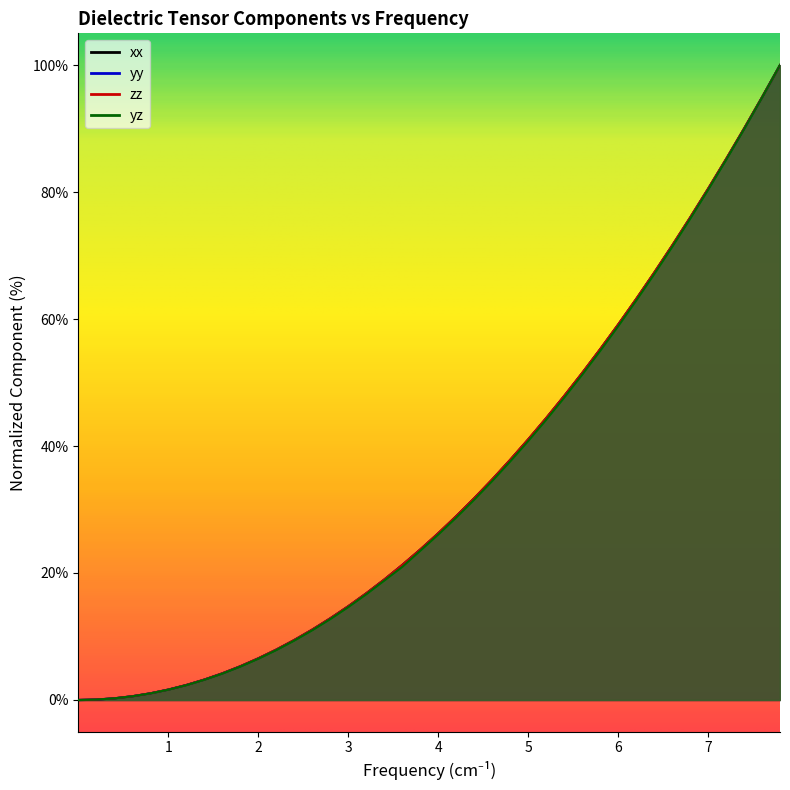

What is the sum of all xx values?

1349.4